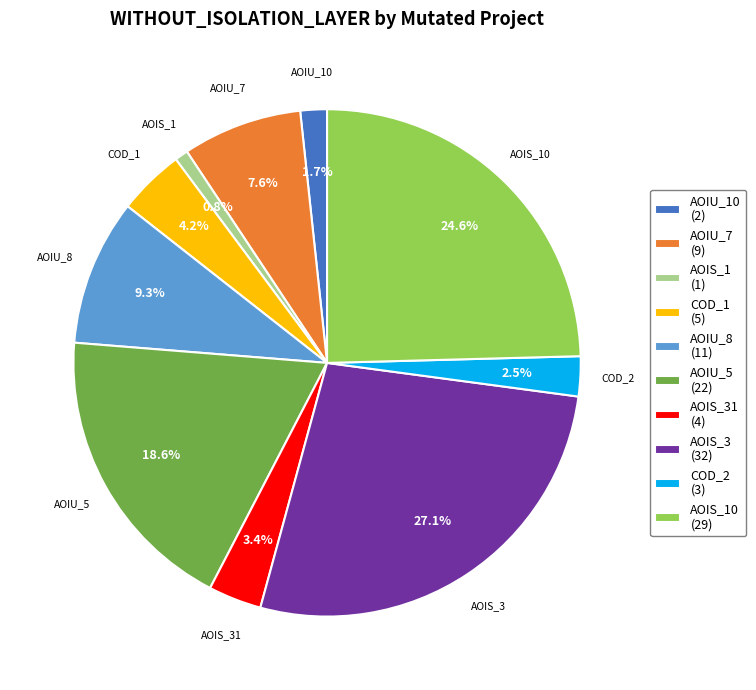

Which slice is the smallest?

AOIS_1